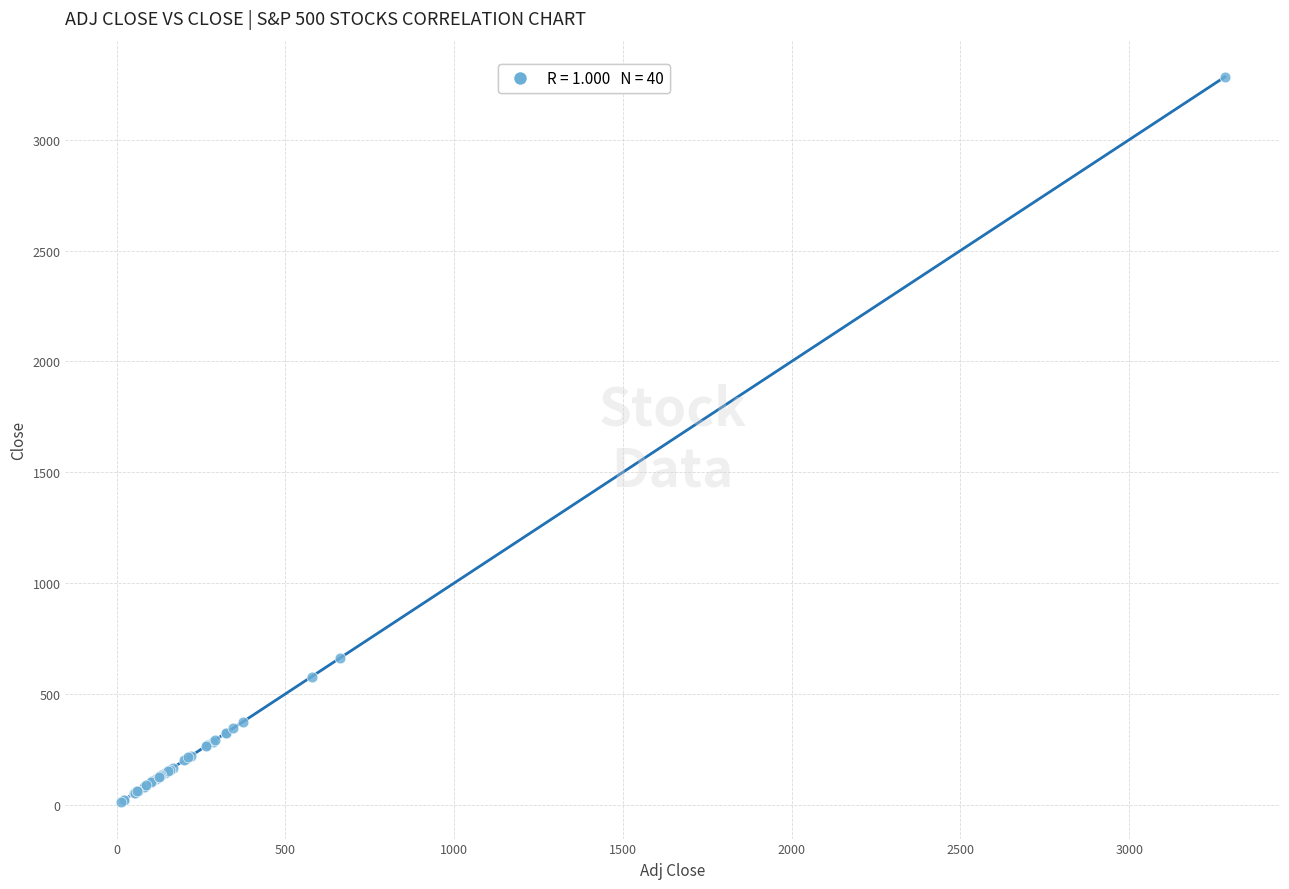

What Y value in the scatter plot is closest to 1647?

662.1